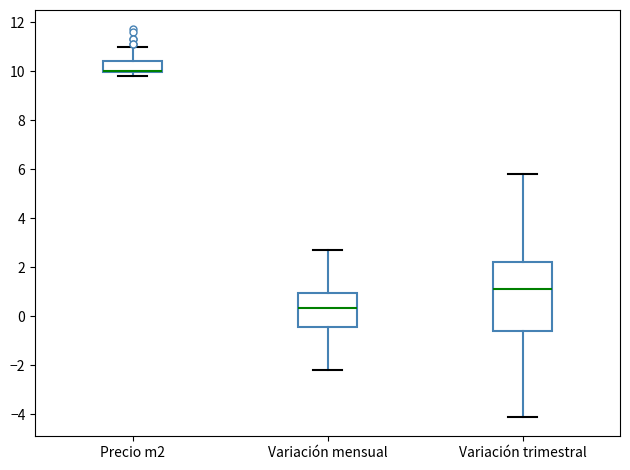

Where does the lower whisker of the box for Variación trimestral end on the y-axis? The values are not printed on the chart, so give them approximately, as read against the axis.

-4.0